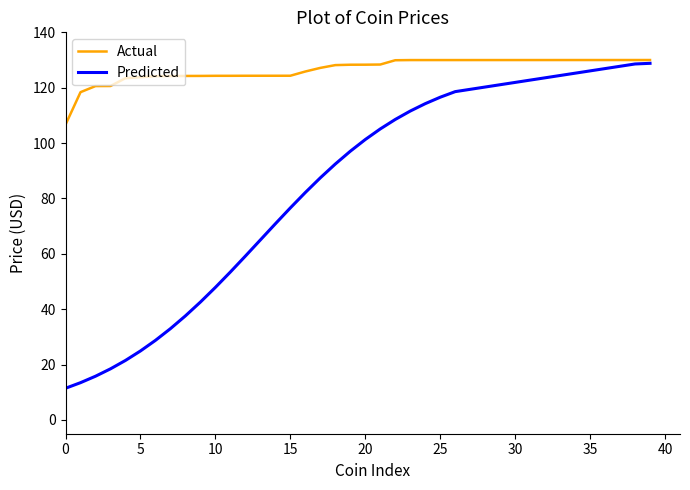

How many series are shown in this chart?

2